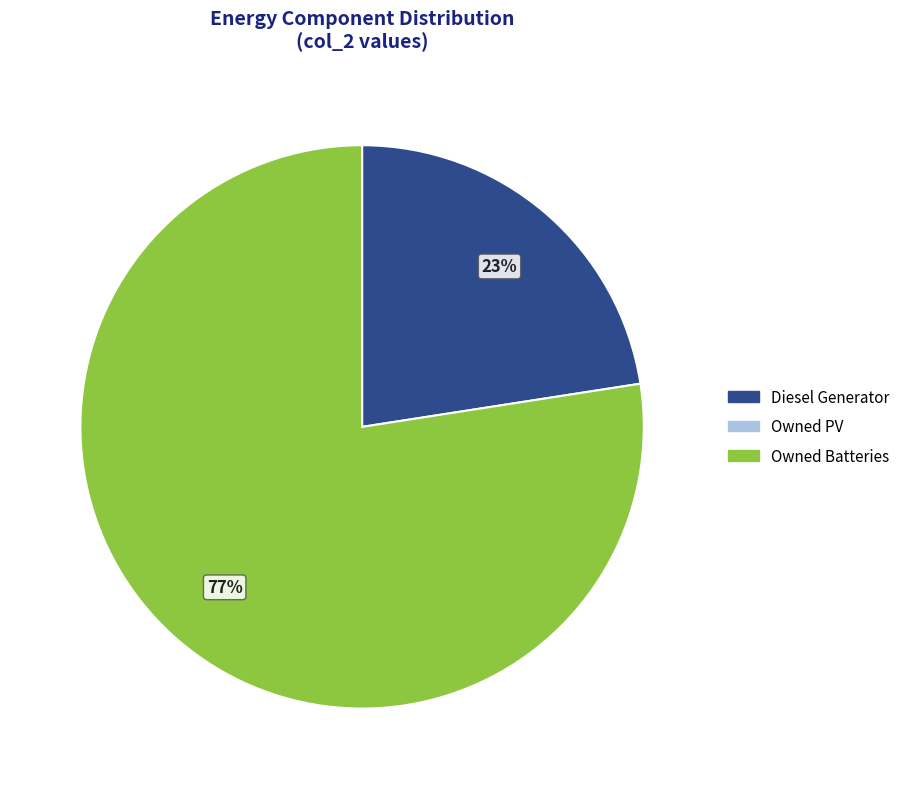

To the nearest percent, what is the average slice percentage?

50%